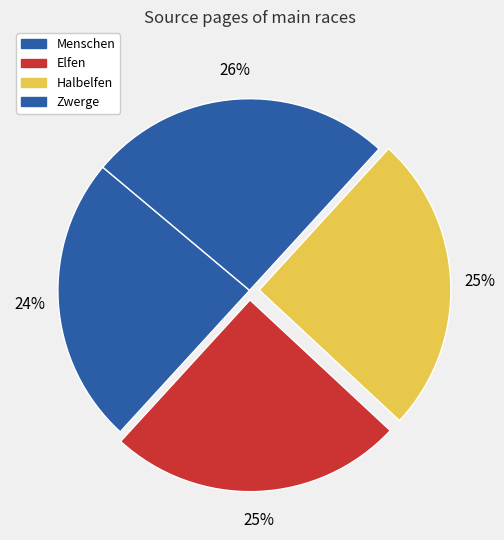

Do Elfen and Halbelfen together represent more than half of the pie?

No